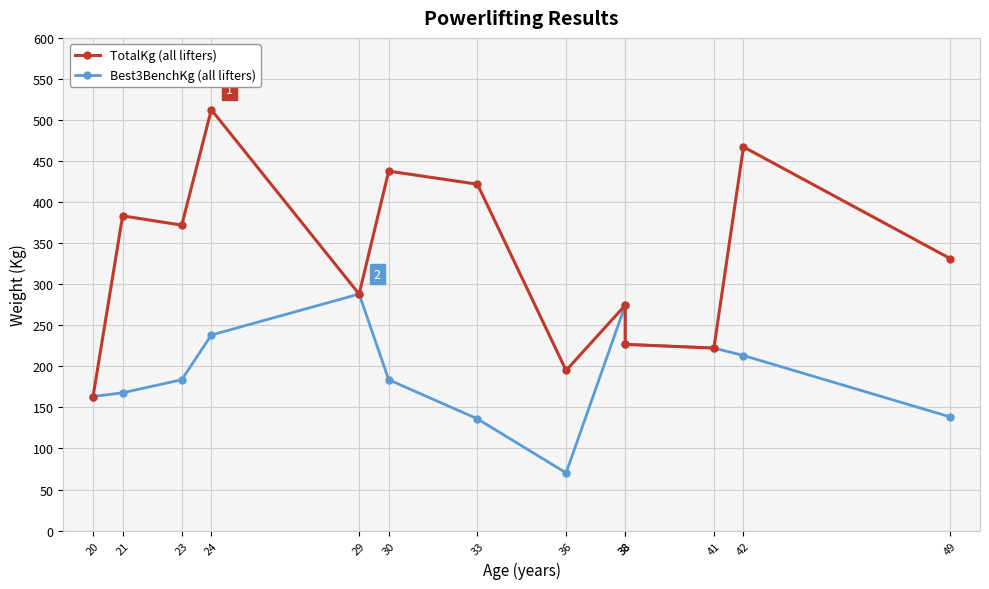

Reading left to right, what are all the values shown in this chart?

TotalKg: 163.3	383.3	371.9	512.6	288.0	437.7	421.8	195.0	274.4	226.8	222.3	467.2	331.1
Best3BenchKg: 163.3	167.8	183.7	238.1	288.0	183.7	136.1	70.3	274.4	226.8	222.3	213.2	138.3